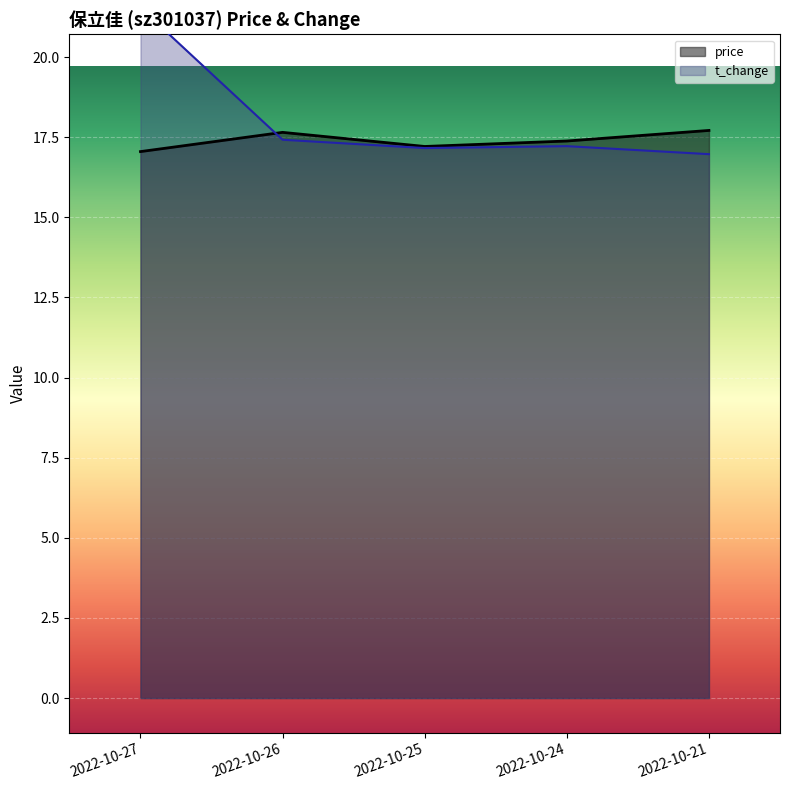

How many interior local valleys does the price series have?

1